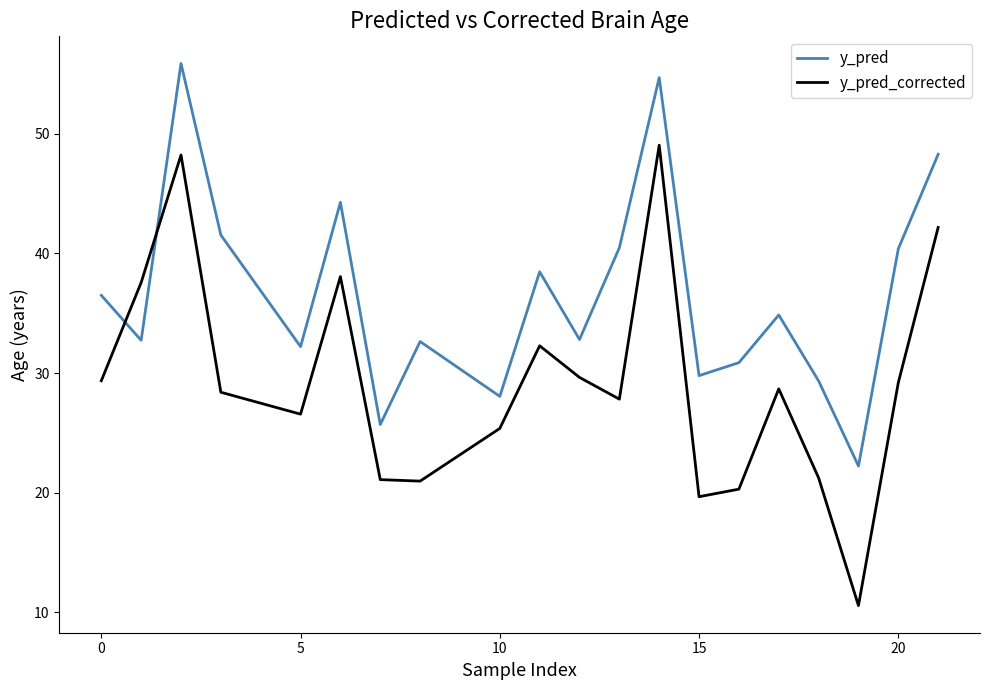

What is the minimum value for y_pred_corrected?

10.6